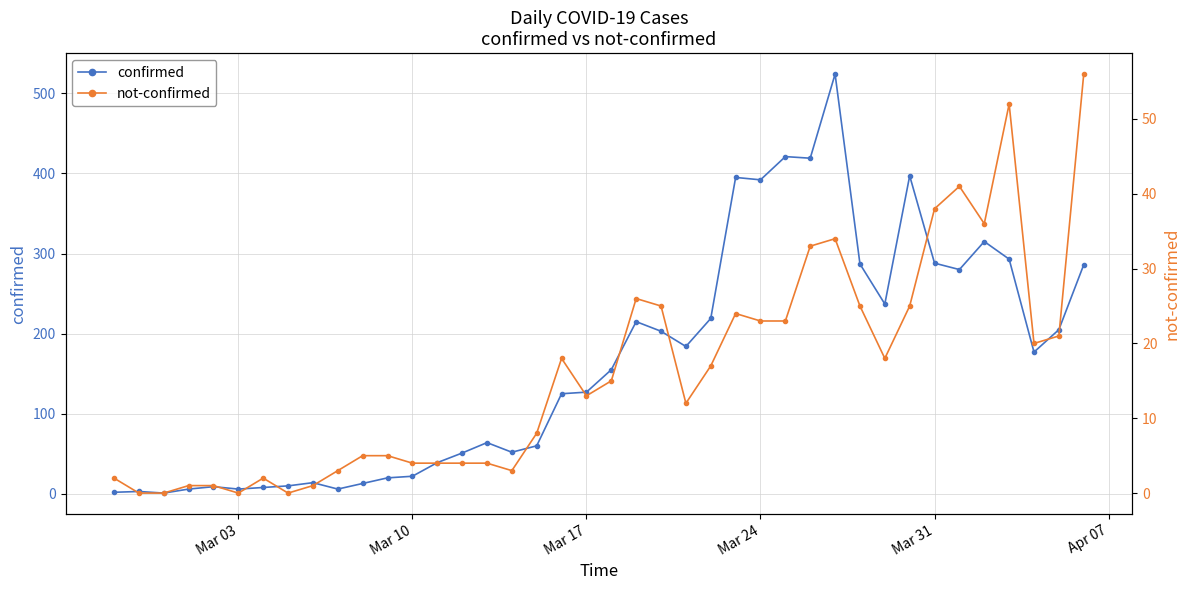

True or false: confirmed has a value of 489 at 36.

False